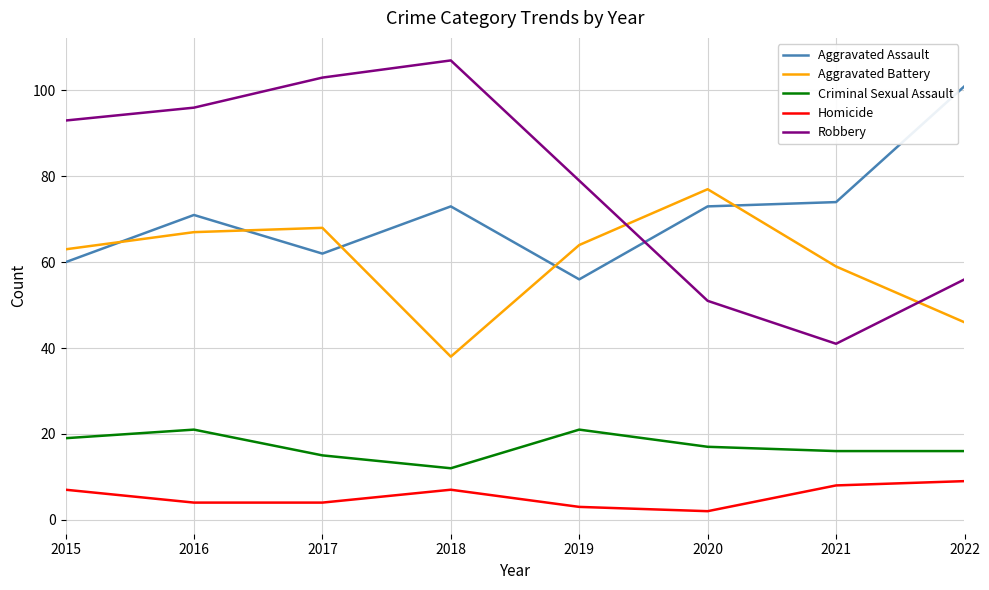

What are all the series names shown in the legend?

Aggravated Assault, Aggravated Battery, Criminal Sexual Assault, Homicide, Robbery